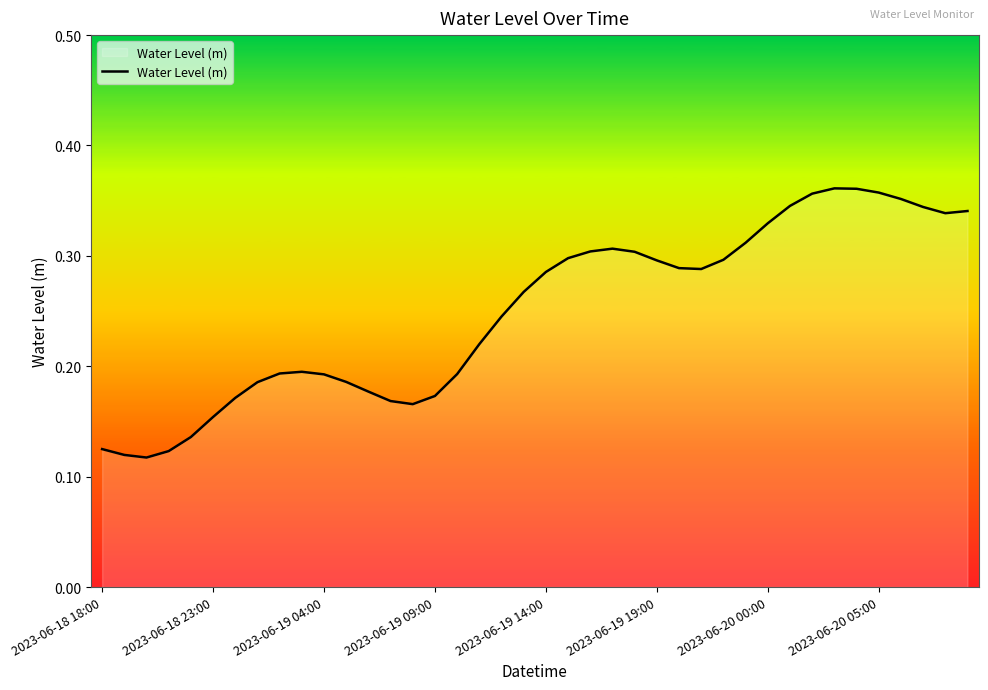

What is the average value?

0.2